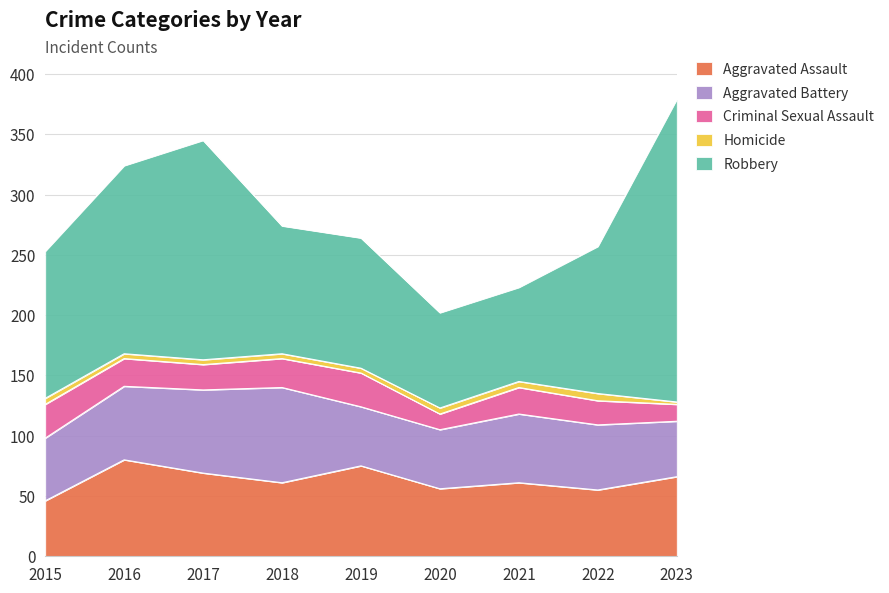

Does the chart have visible grid lines?

Yes